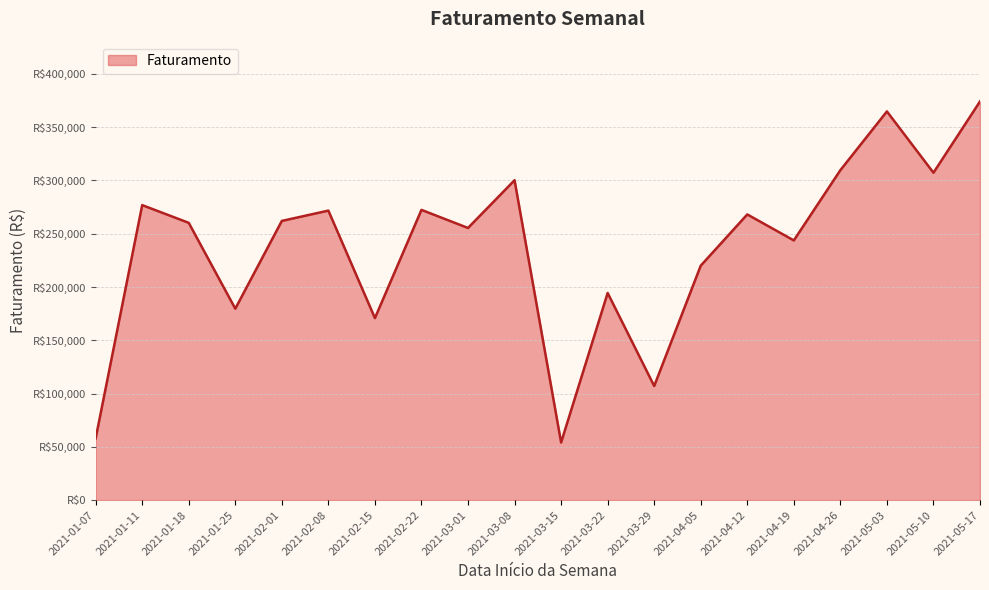

Does the chart display data point markers on the line(s)?

No